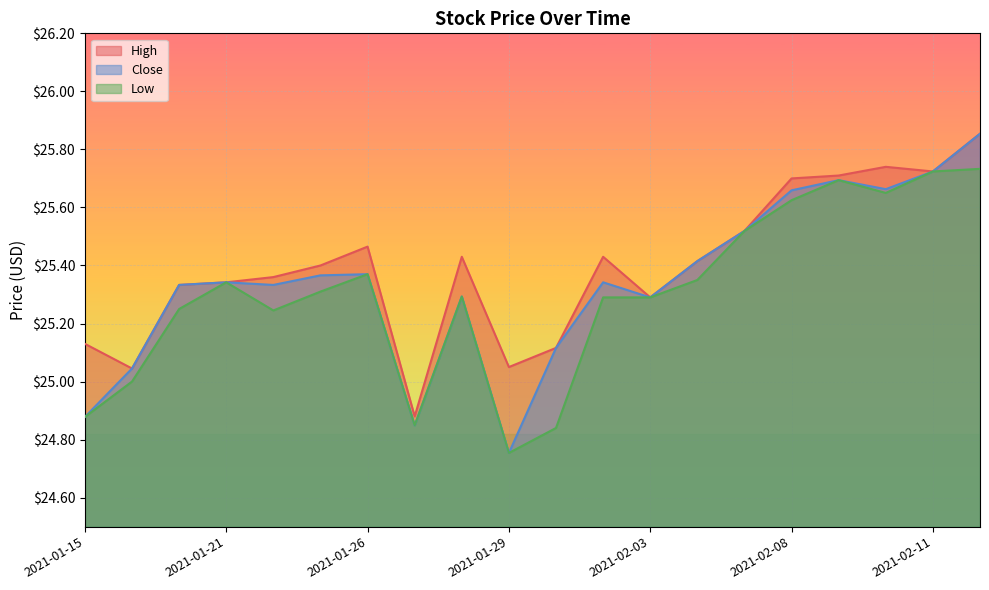

Rank the series by their maximum value, from highest to lowest.

High, Close, Low